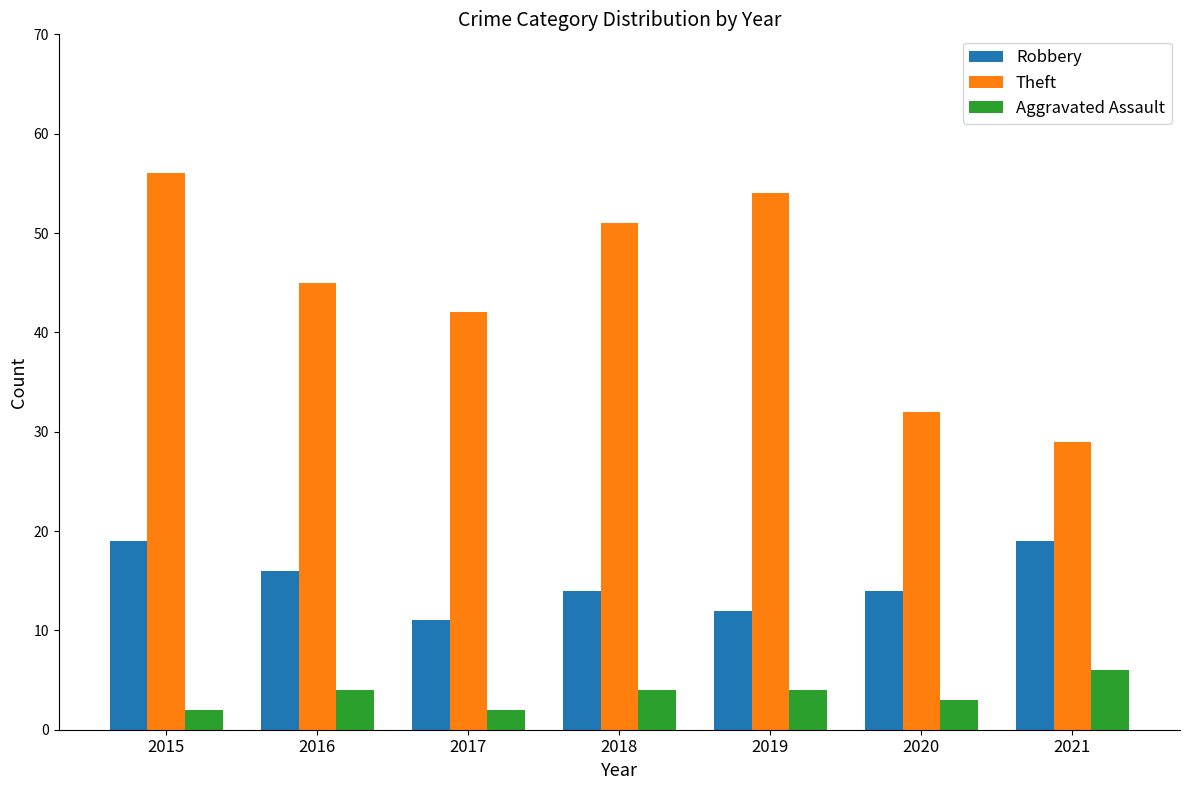

What is the approximate value of Aggravated Assault at 2019?

4